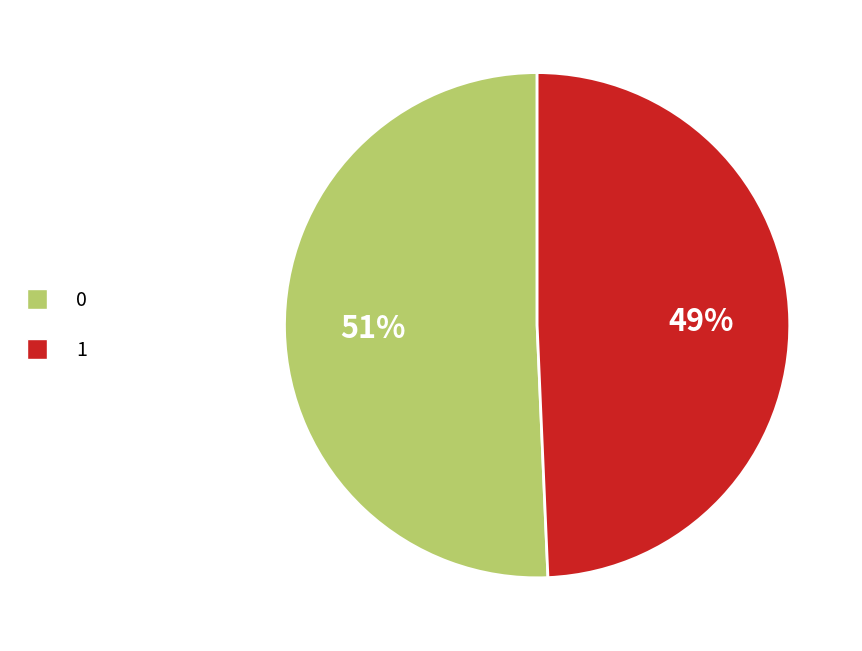

Combined, do 0 and 1 account for over 50%?

Yes